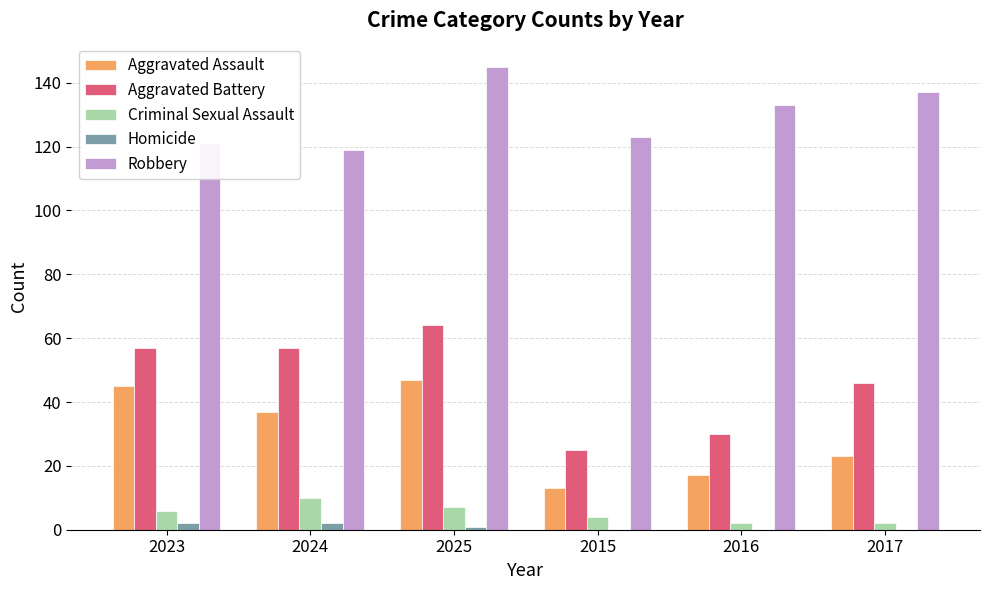

Reading left to right, extract all data points from this chart.

Aggravated Assault: 45	37	47	13	17	23
Aggravated Battery: 57	57	64	25	30	46
Criminal Sexual Assault: 6	10	7	4	2	2
Homicide: 2	2	1	0	0	0
Robbery: 121	119	145	123	133	137